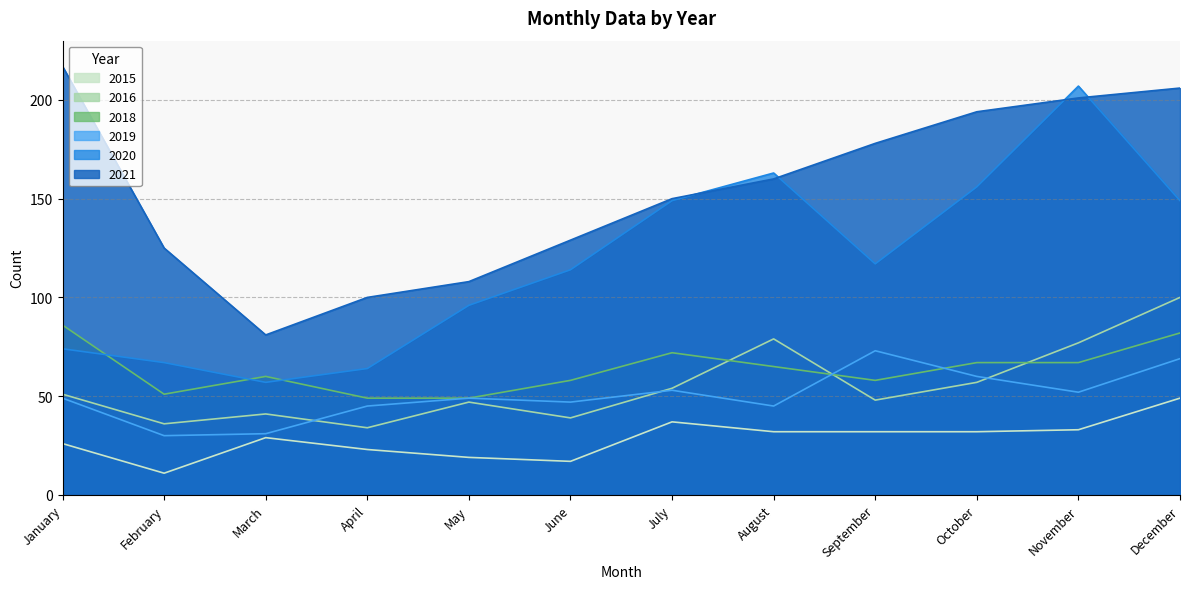

Which has a higher value, November or September?

November